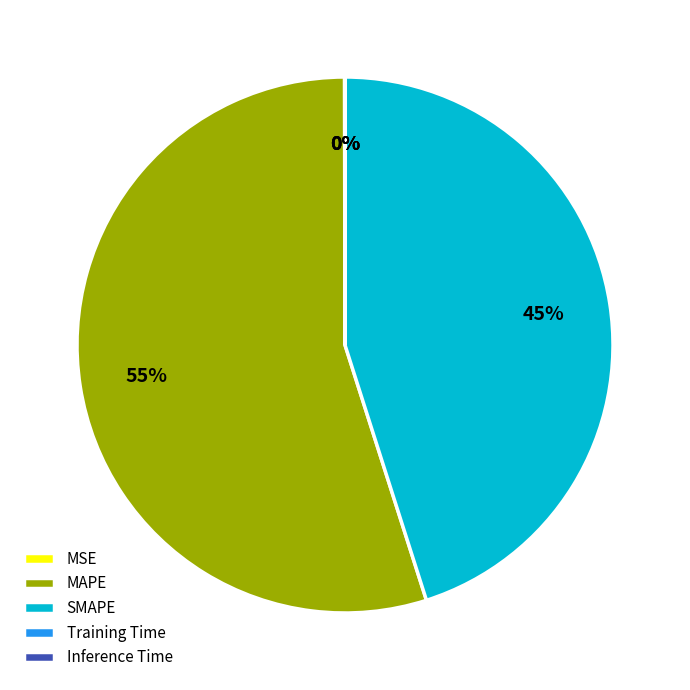

Is it true that MAPE is 42% of the pie?

False